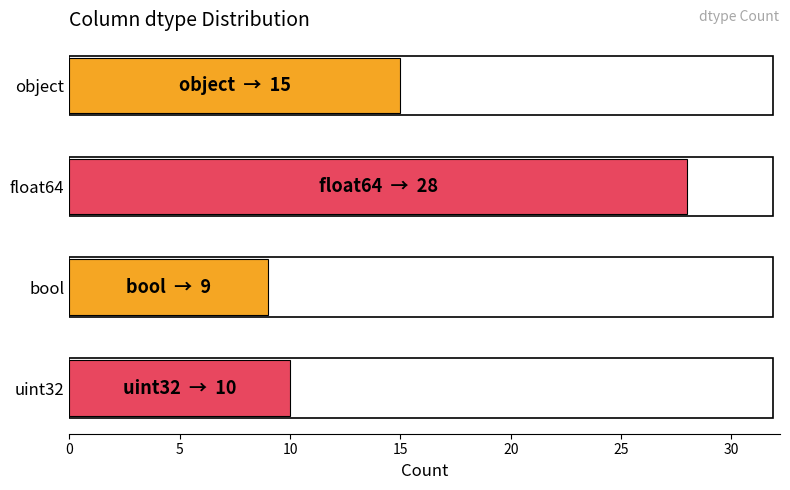

What is the average value?

16